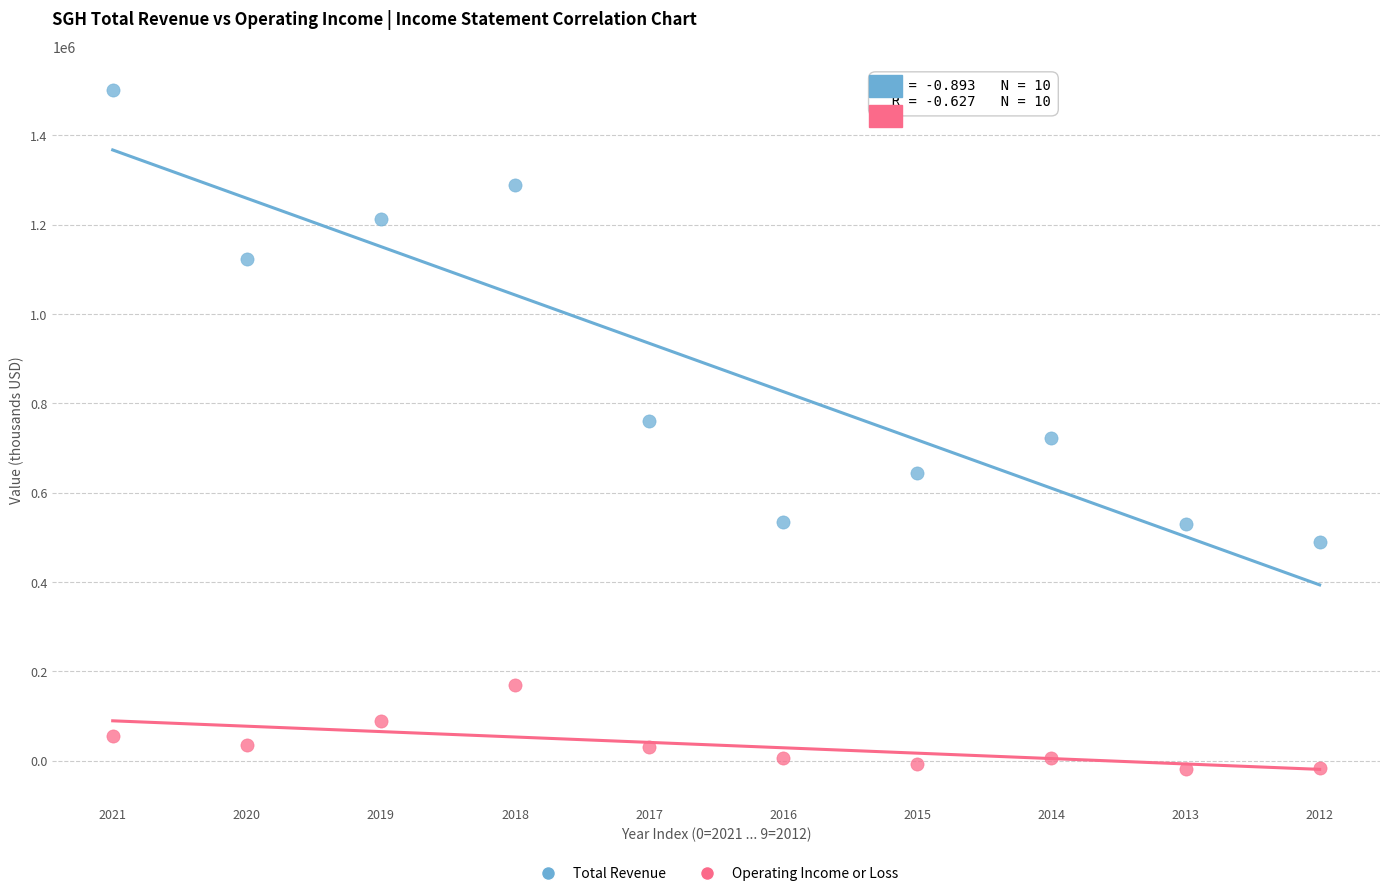

Which series contains the highest Y value?

Total Revenue